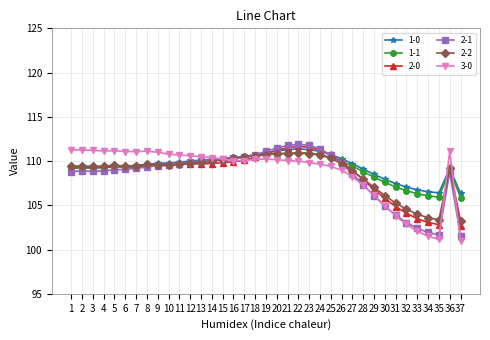

Which series has the largest total across all categories?

1-0